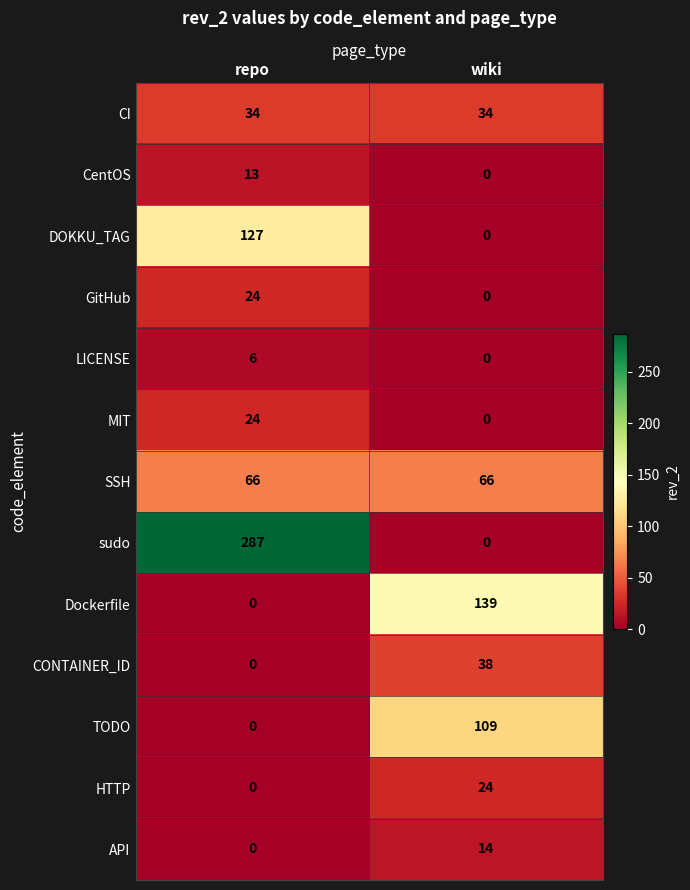

The value of LICENSE at wiki is 0. True or false?

True